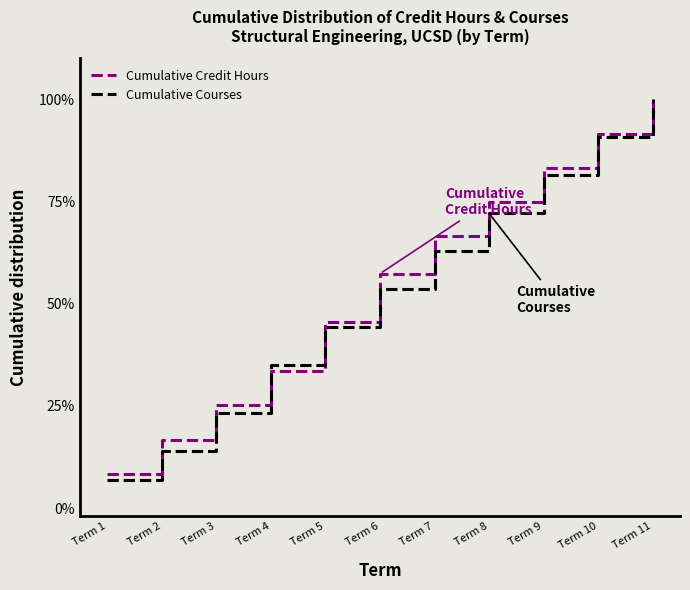

The Cumulative Credit Hours series shows 33.6 at Term 4. True or false?

True